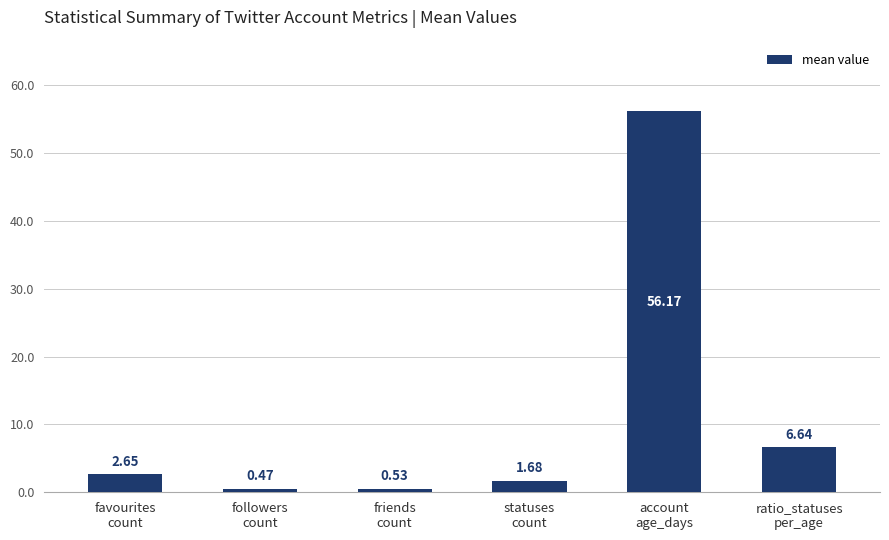

What is the difference between the values at statuses
count and ratio_statuses
per_age?

5.0